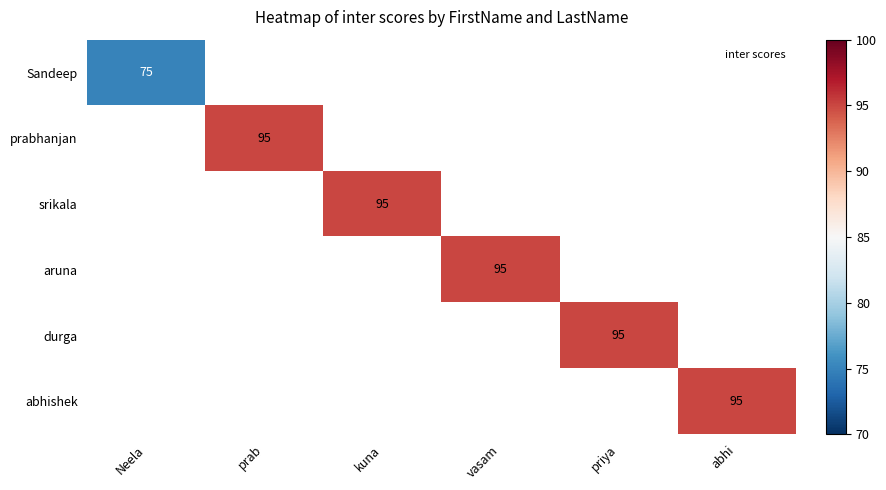

At which category does the chart reach its peak across all series?

prab